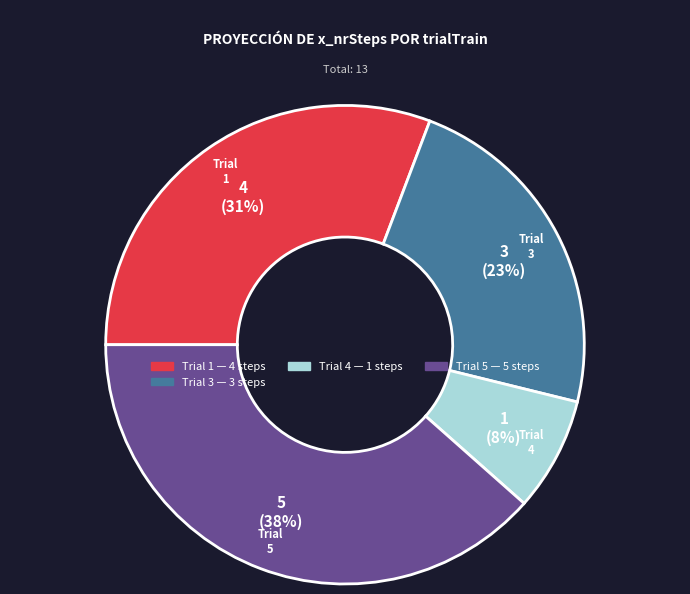

Does any single category account for the majority?

No